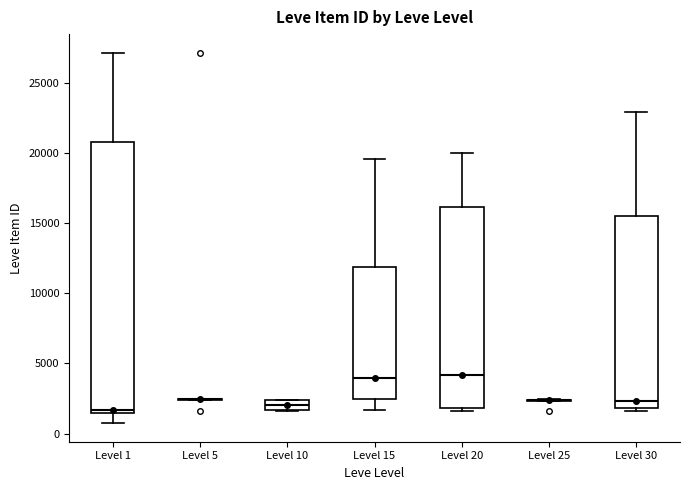

Comparing the boxes themselves (not the whiskers), which one is the tallest?

Level 1